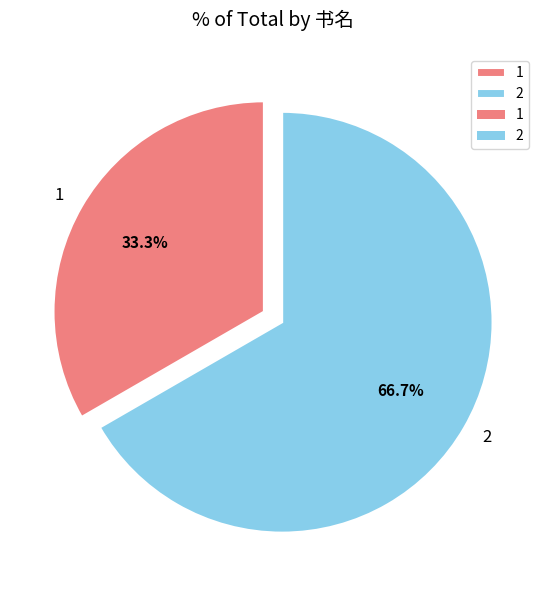

Is there any slice that represents more than half of the pie?

Yes